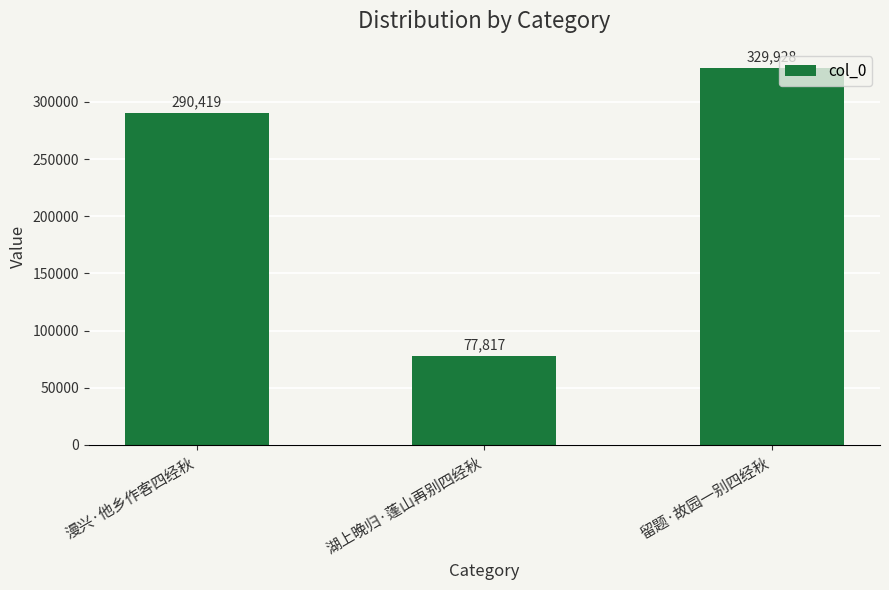

What is the ratio of the value at 湖上晚归·蓬山再别四经秋 to the value at 留题·故园一别四经秋?

0.2